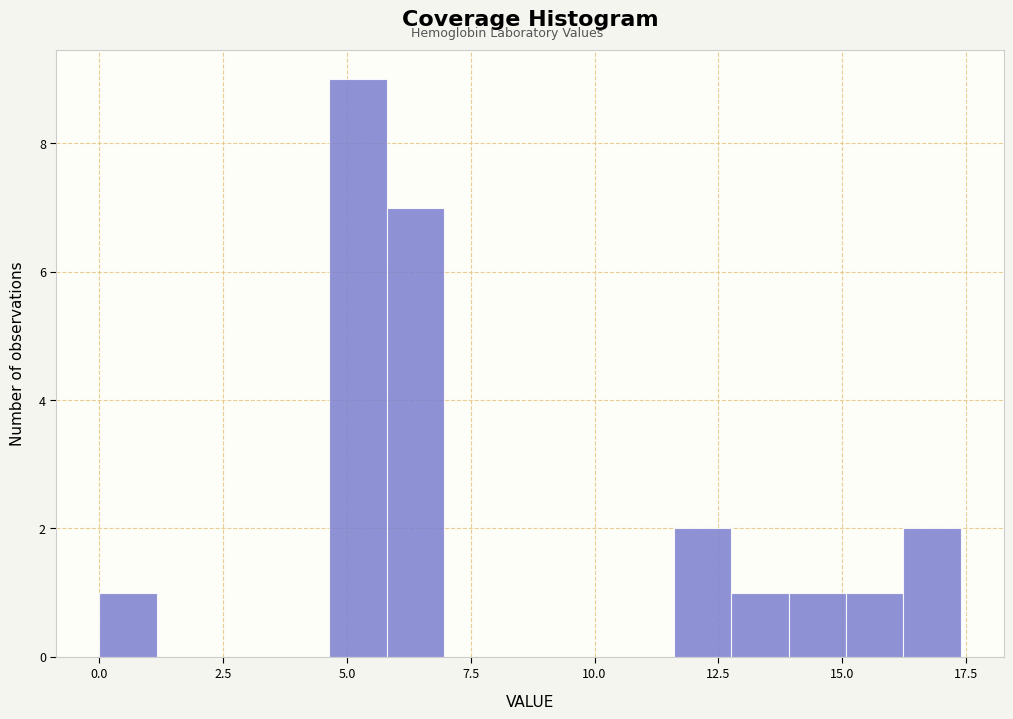

Around what value on the x-axis is the tallest bar? Give the approximate position of its centre, as read against the axis.

5.0